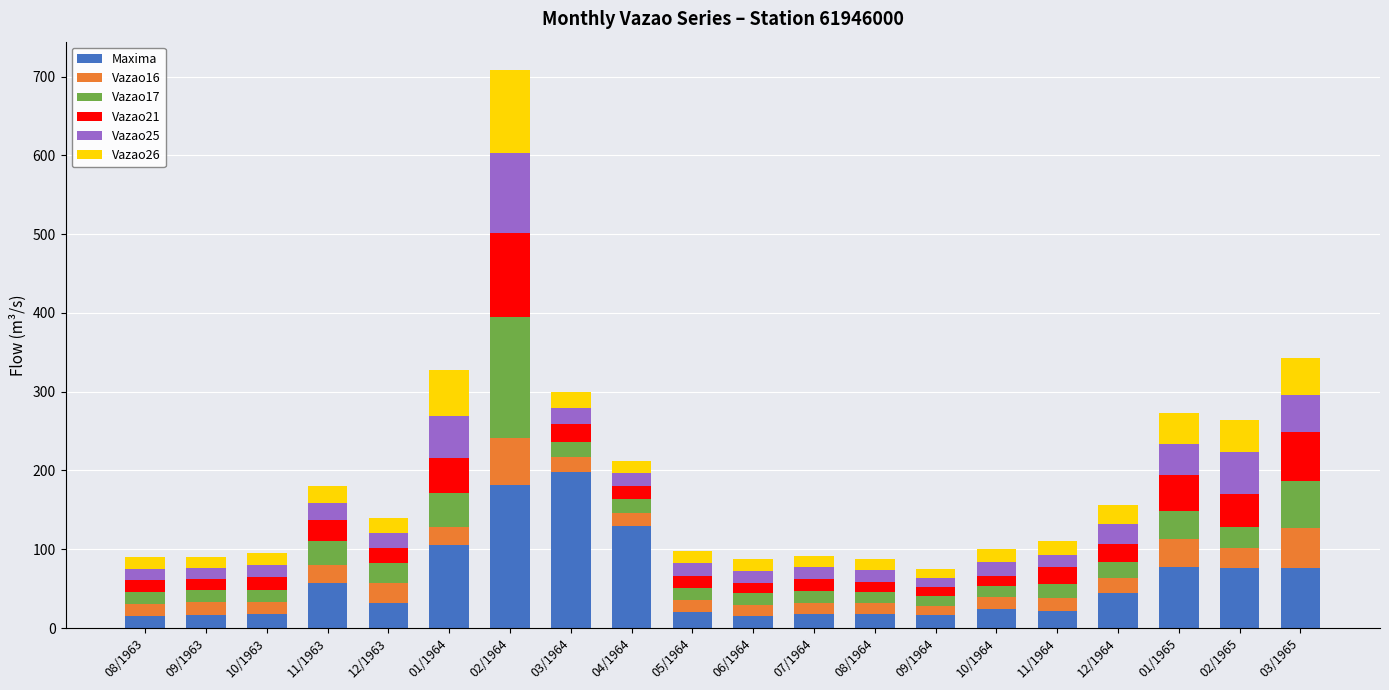

Which category has the highest value in the Maxima series?

03/1964